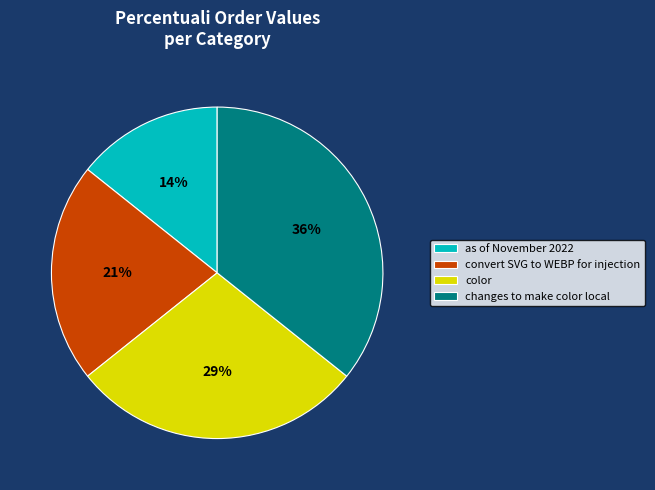

Rank the categories by value from highest to lowest.

changes to make color local, color, convert SVG to WEBP for injection, as of November 2022